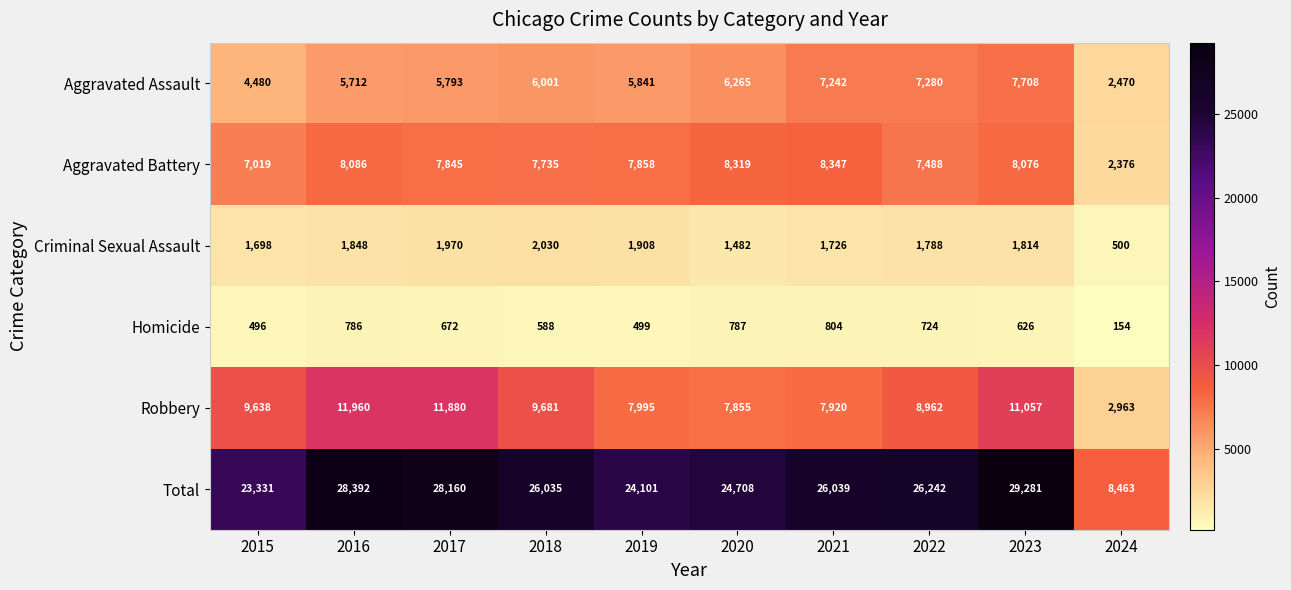

What is the smallest value displayed?

154